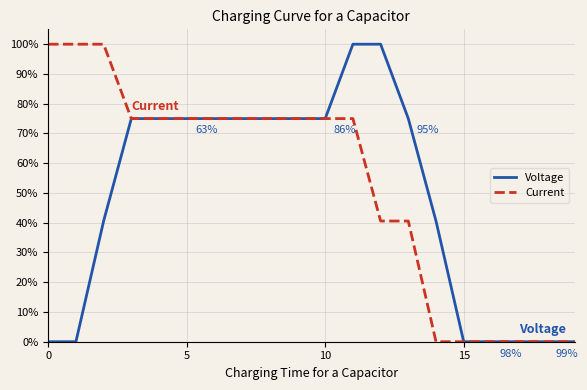

Rank the series by their average value, from lowest to highest.

Voltage, Current